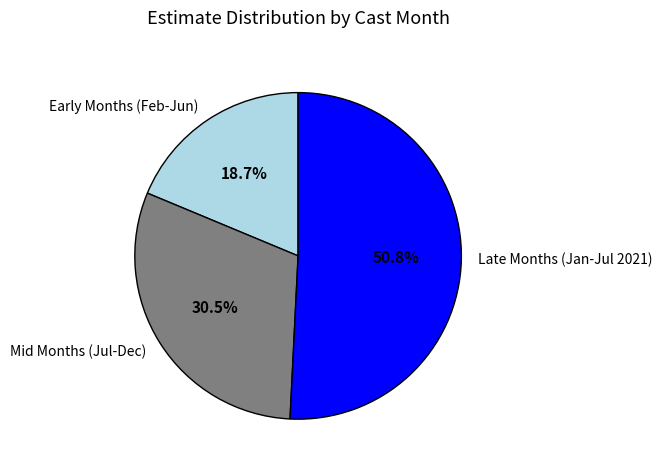

Between Late Months (Jan-Jul 2021) and Mid Months (Jul-Dec), which is larger?

Late Months (Jan-Jul 2021)